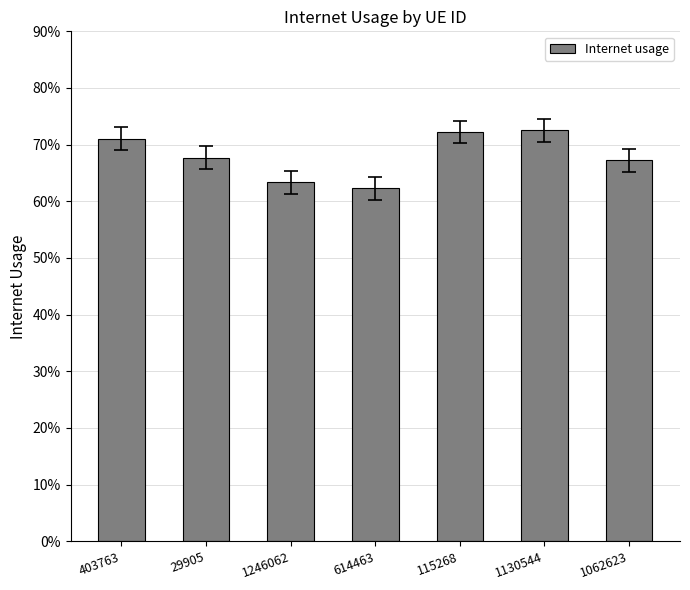

What is the sum of all values?

4.8